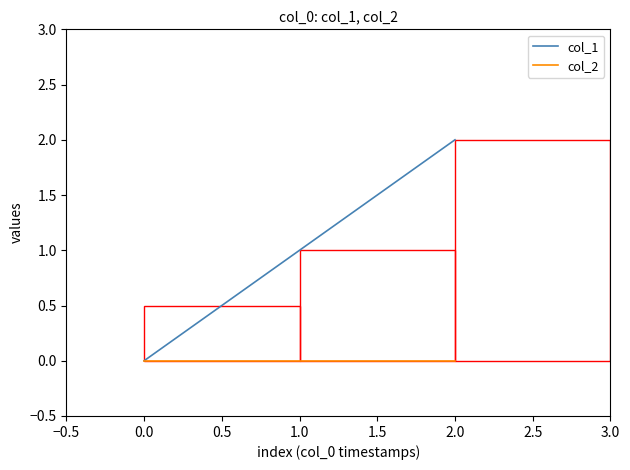

Reading left to right, transcribe all the data shown in this chart.

col_1: 0	1	2
col_2: 0	0	0